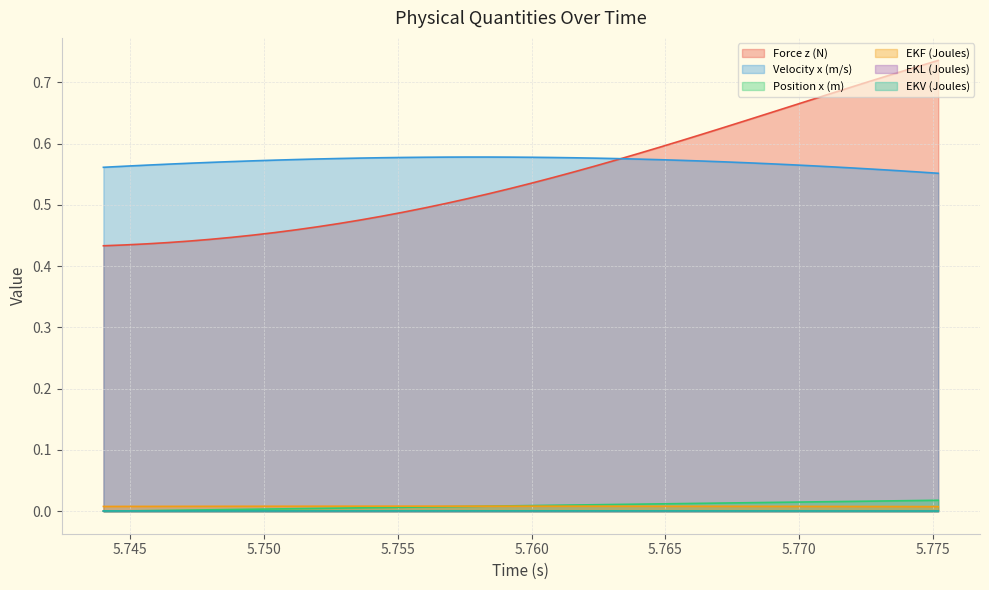

True or false: Position x (m) and Velocity x (m/s) cross at least once.

False